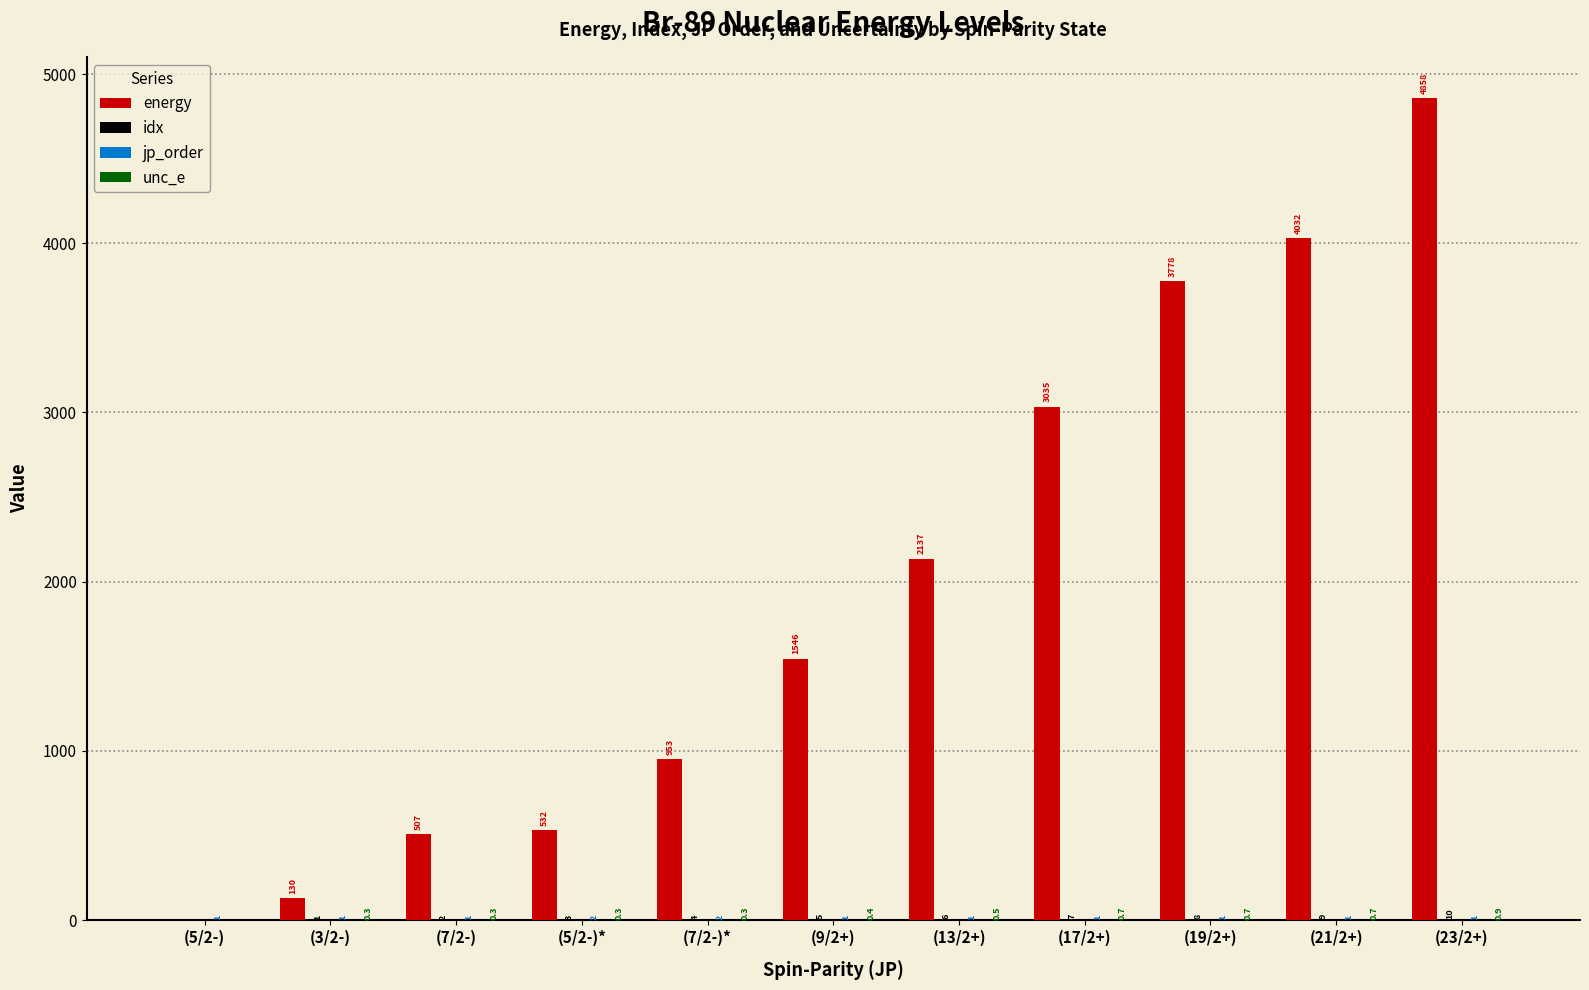

Which category has the highest value across all series?

(23/2+)